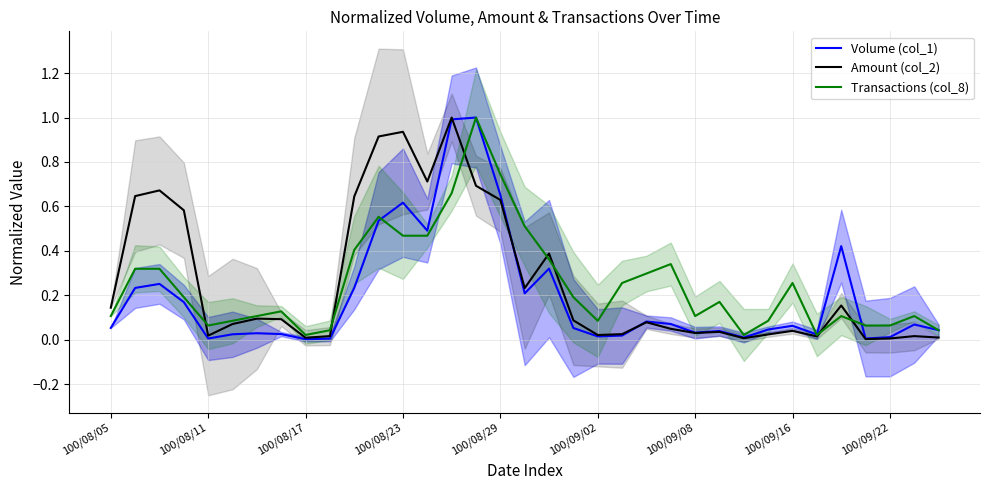

At which category is the sum across all series the highest?

15